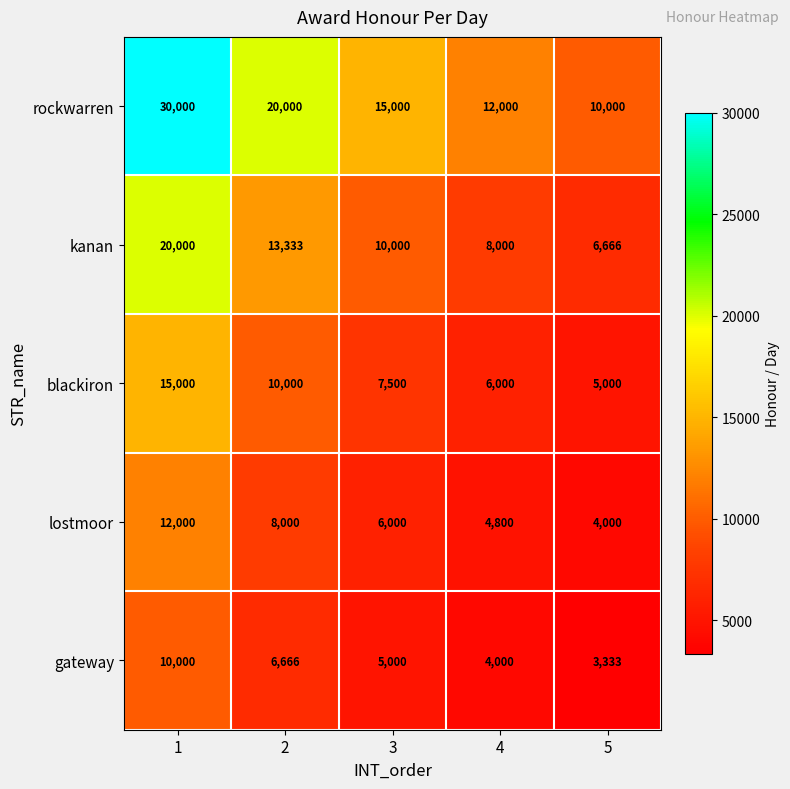

Reading right to left, transcribe all the data shown in this chart.

rockwarren: 10000	12000	15000	20000	30000
kanan: 6666	8000	10000	13333	20000
blackiron: 5000	6000	7500	10000	15000
lostmoor: 4000	4800	6000	8000	12000
gateway: 3333	4000	5000	6666	10000